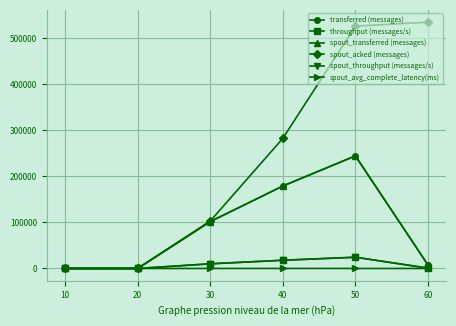

What is the sum of all transferred (messages) values?

532540.0